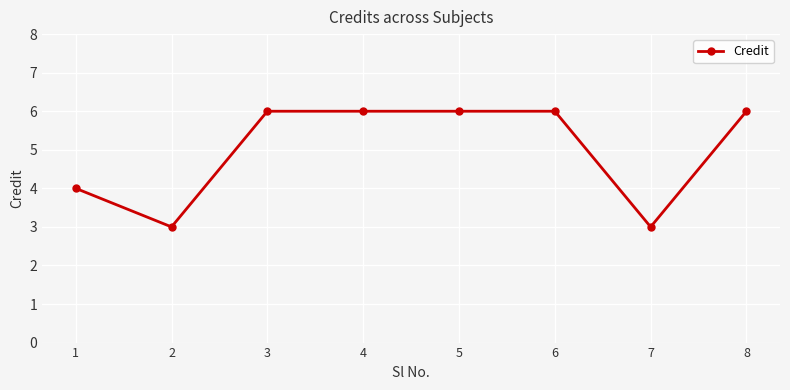

Reading left to right, extract all data points from this chart.

1=4	2=3	3=6	4=6	5=6	6=6	7=3	8=6